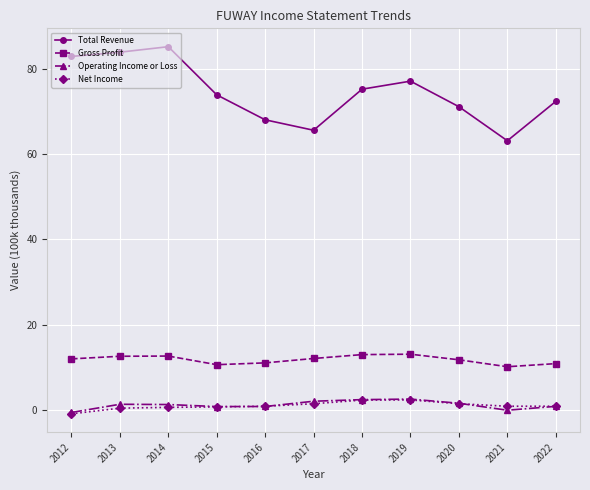

Does the chart display data point markers on the line(s)?

Yes